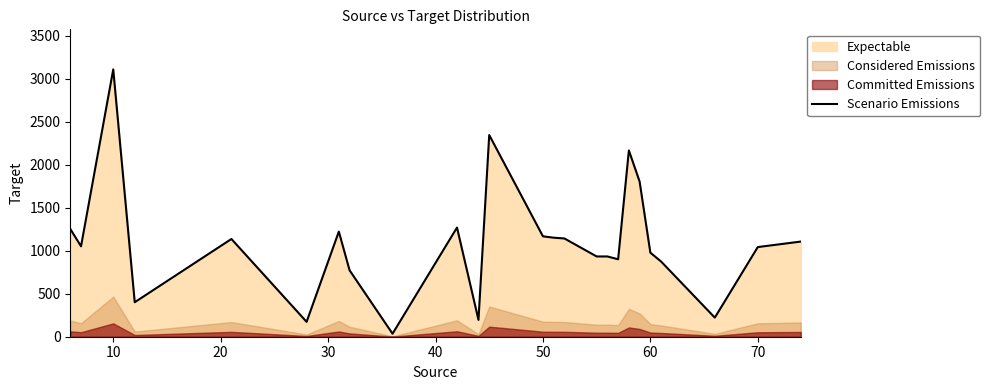

What is the highest value of the Scenario Emissions series?

3107